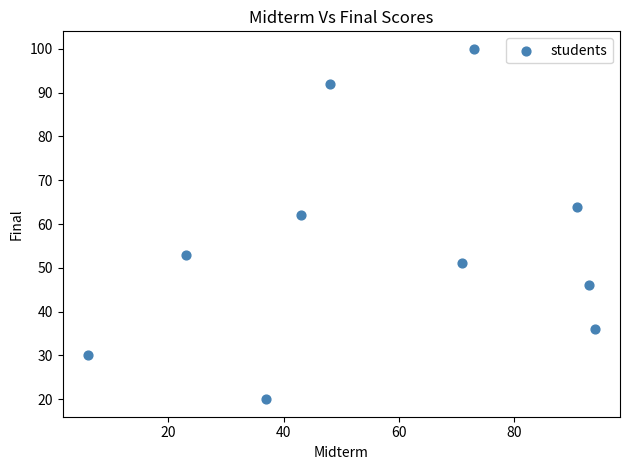

What Y value in the scatter plot is closest to 60?

62